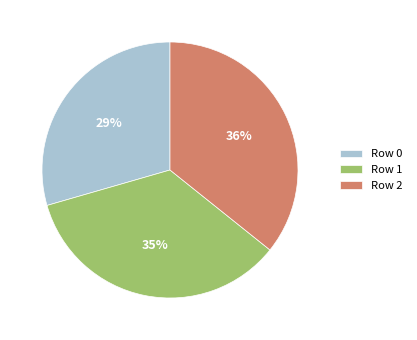

True or false: Row 0 accounts for 29% of the total.

True